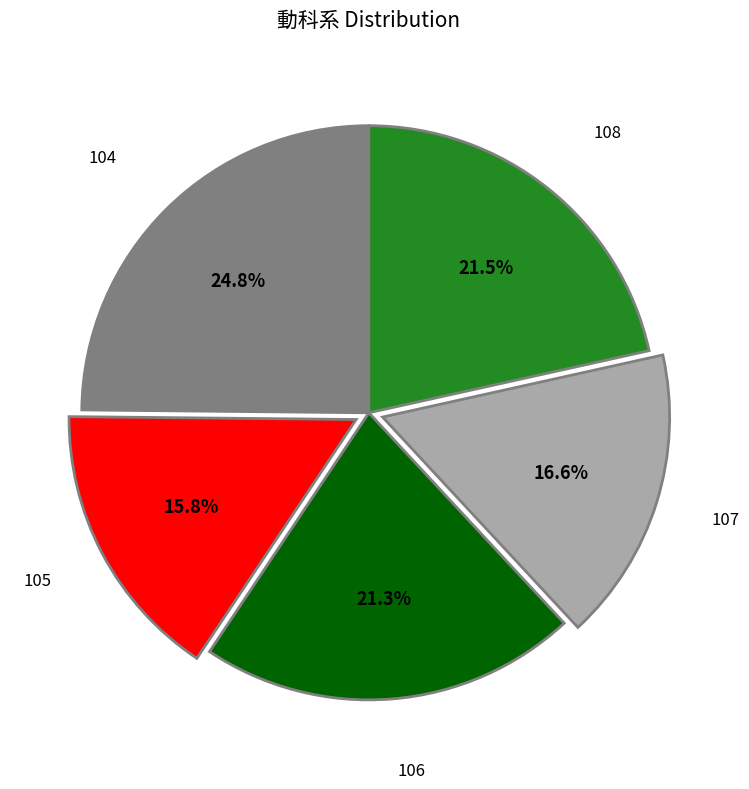

Is there any slice that represents more than half of the pie?

No